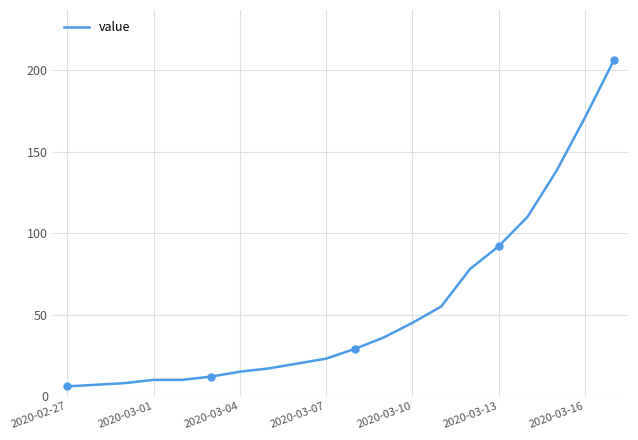

How many lines are shown in the chart?

1